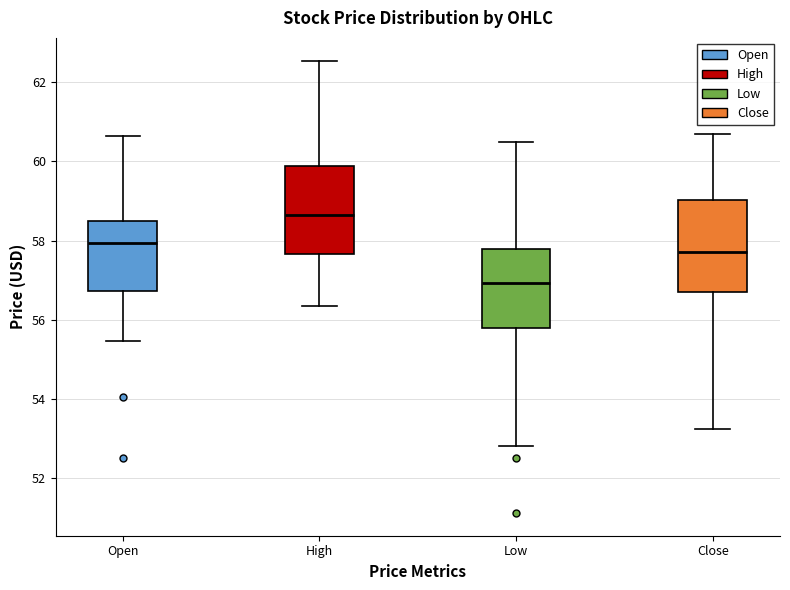

Where does the upper whisker of the box for Low end on the y-axis? The values are not printed on the chart, so give them approximately, as read against the axis.

60.6